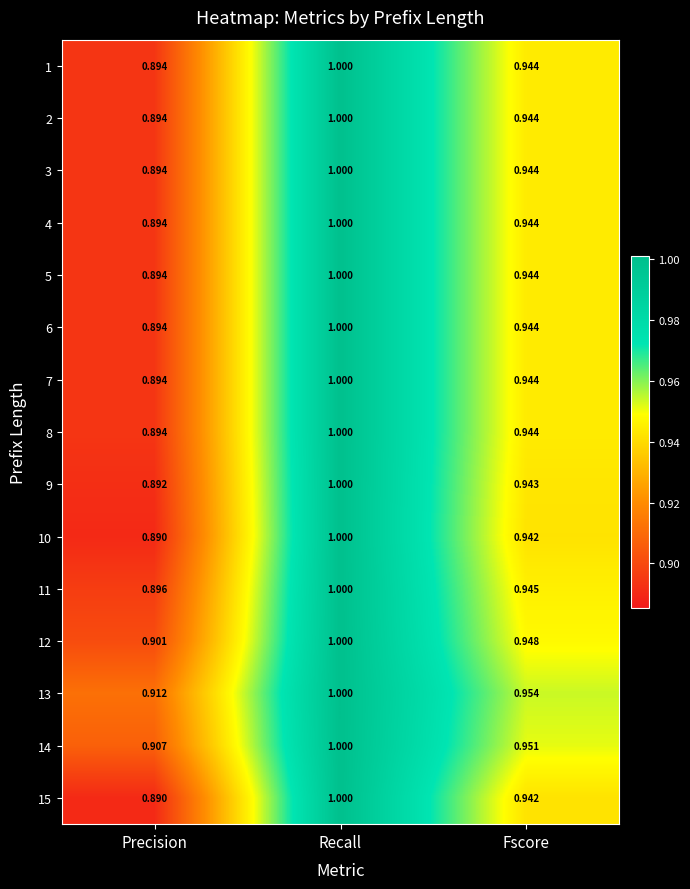

Rank the categories by 6 value from highest to lowest.

Recall, Fscore, Precision